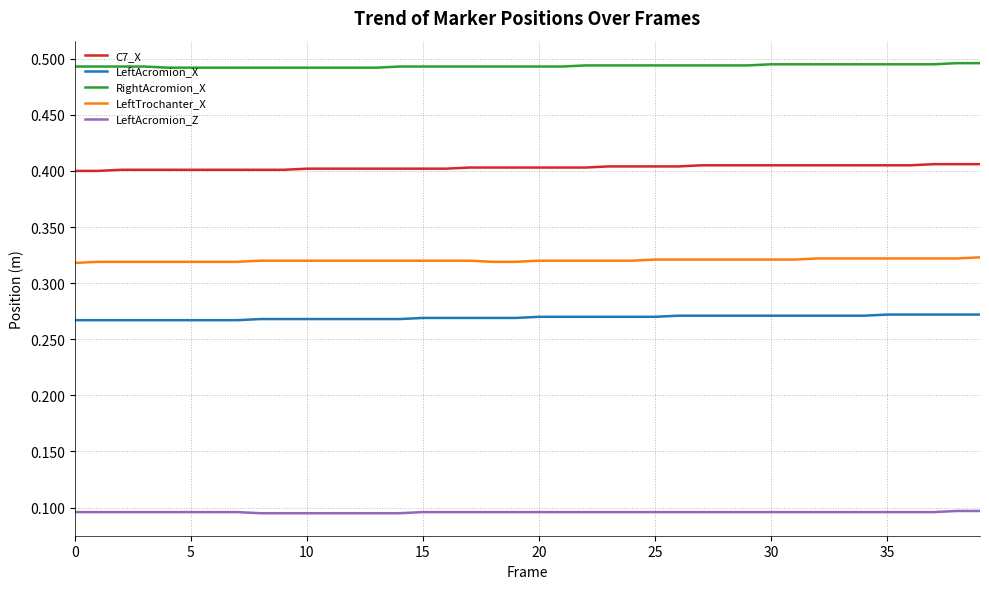

List the series in order of their peak value, highest first.

RightAcromion_X, C7_X, LeftTrochanter_X, LeftAcromion_X, LeftAcromion_Z